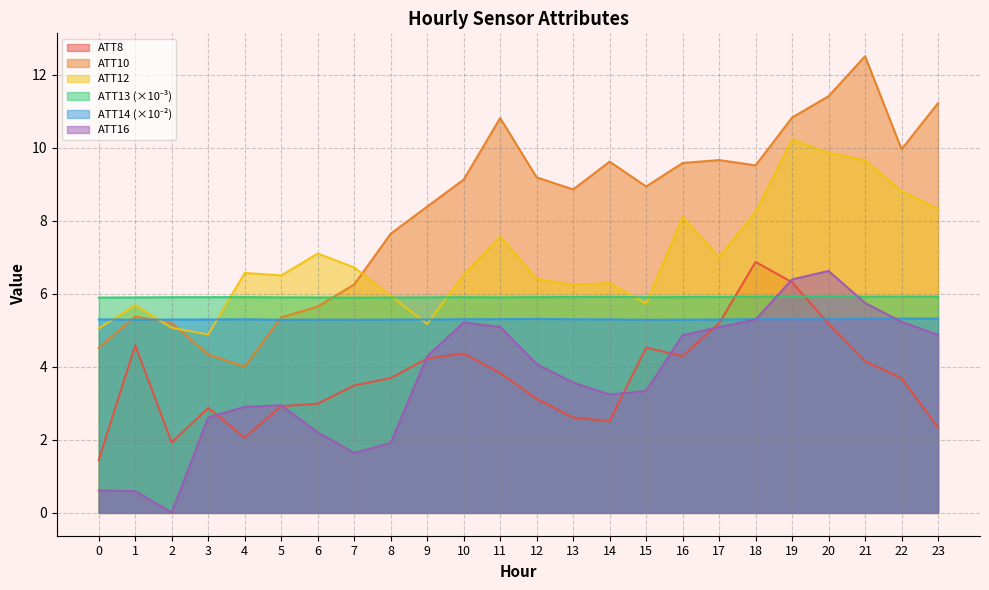

What is the value of the ATT14 point at the 9th from the left?

5.3